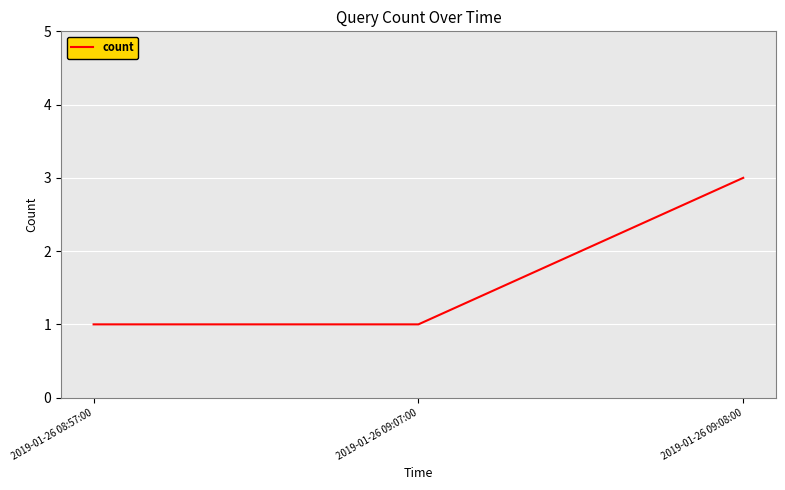

What is the ratio of the value at 2019-01-26 09:07:00 to the value at 2019-01-26 08:57:00?

1.0